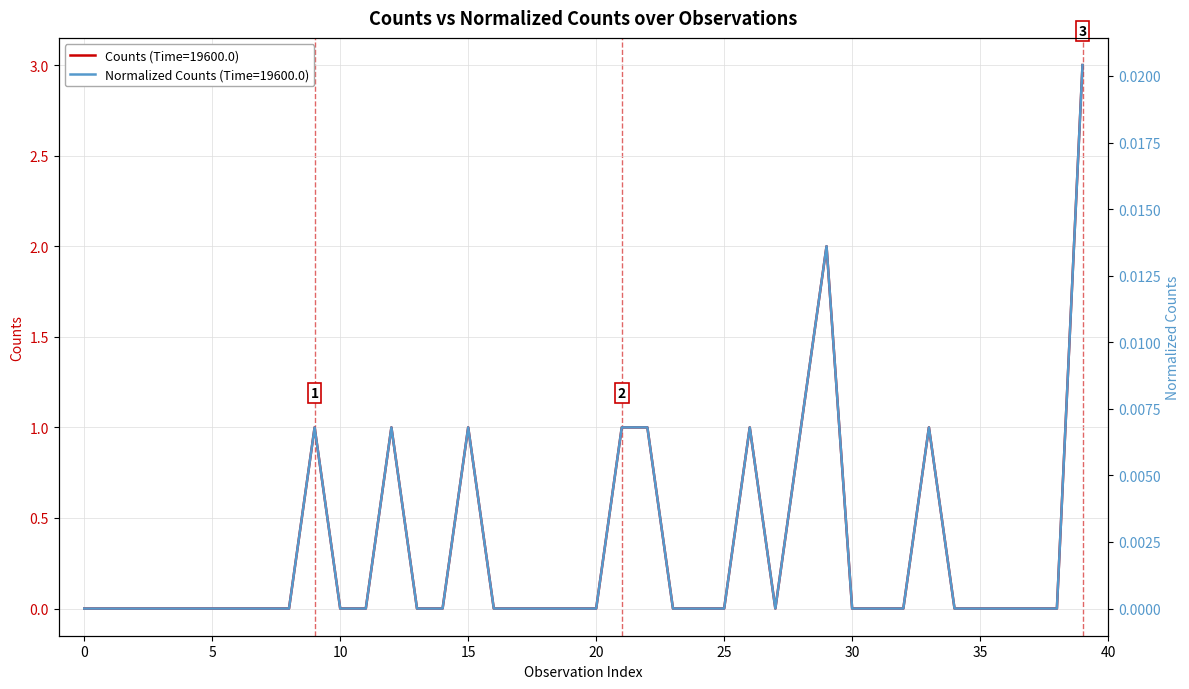

Is the value of Counts at 13 greater than the value of Normalized_Counts at 20?

No